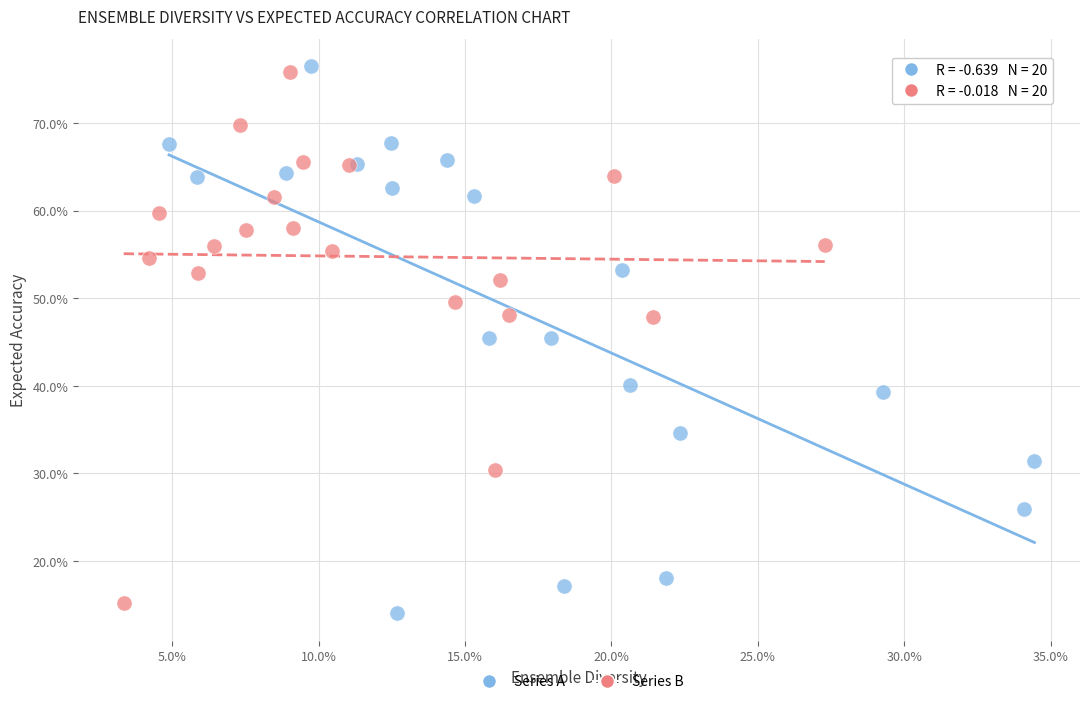

Which series contains the lowest Y value?

Series A